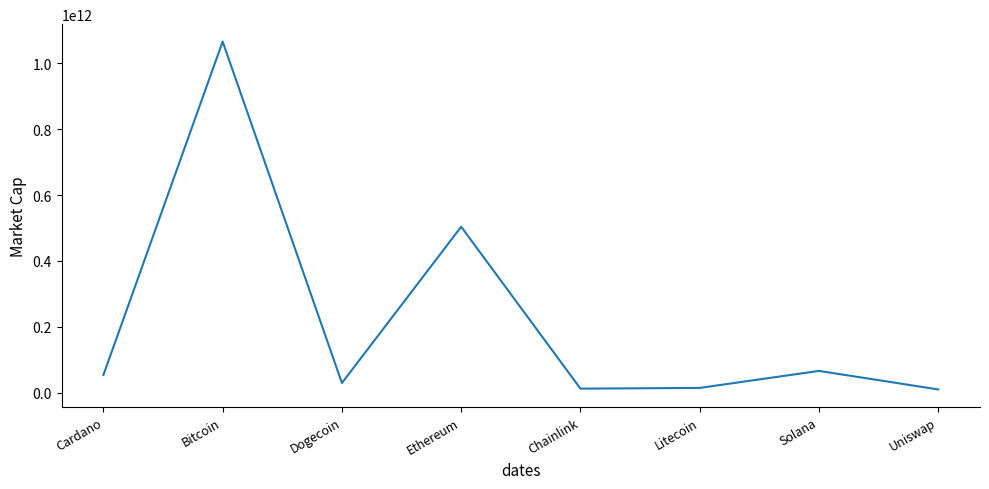

How many interior local peaks (higher than both neighbors) does the data have?

3